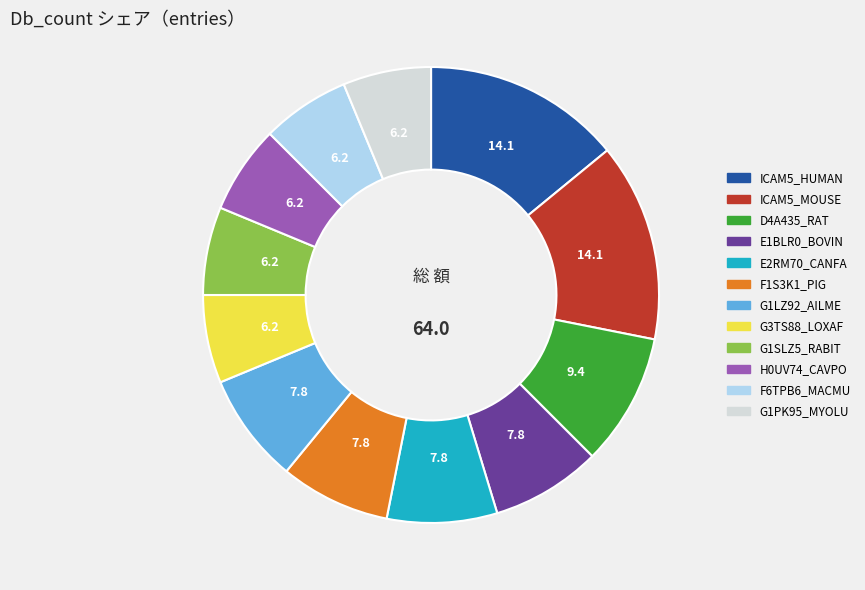

How many segments does this pie chart have?

12